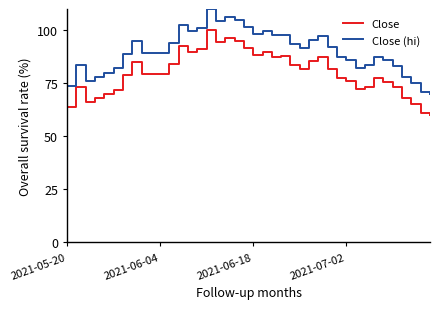

What is the highest value of the Close (hi) series?

110.0